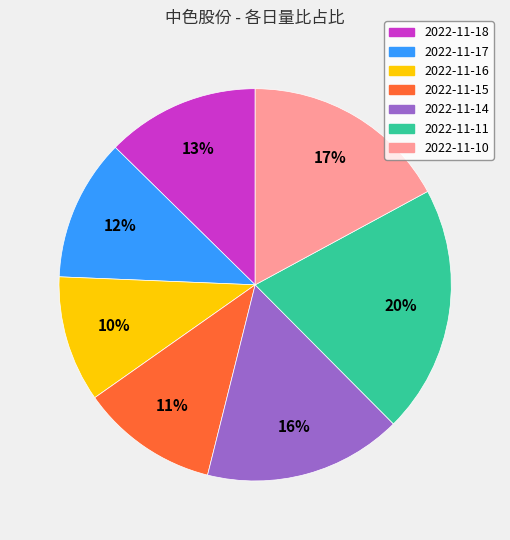

To the nearest percent, what portion does 2022-11-15 represent?

11%